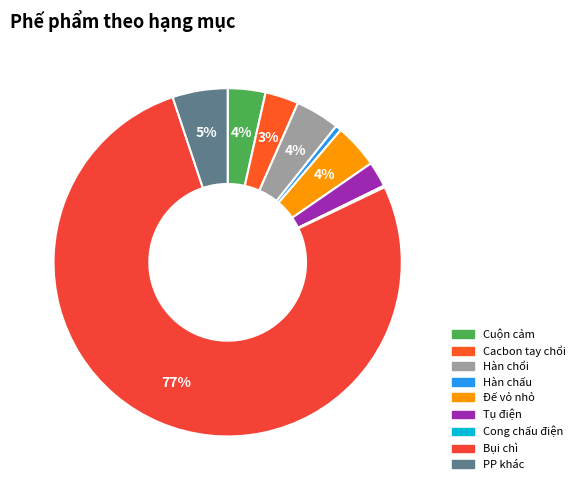

Between Cacbon tay chổi and Tụ điện, which is larger?

Cacbon tay chổi